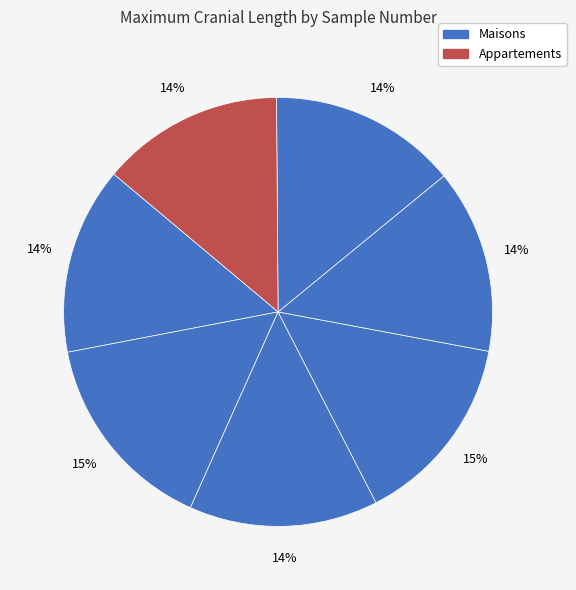

How many segments does this pie chart have?

7